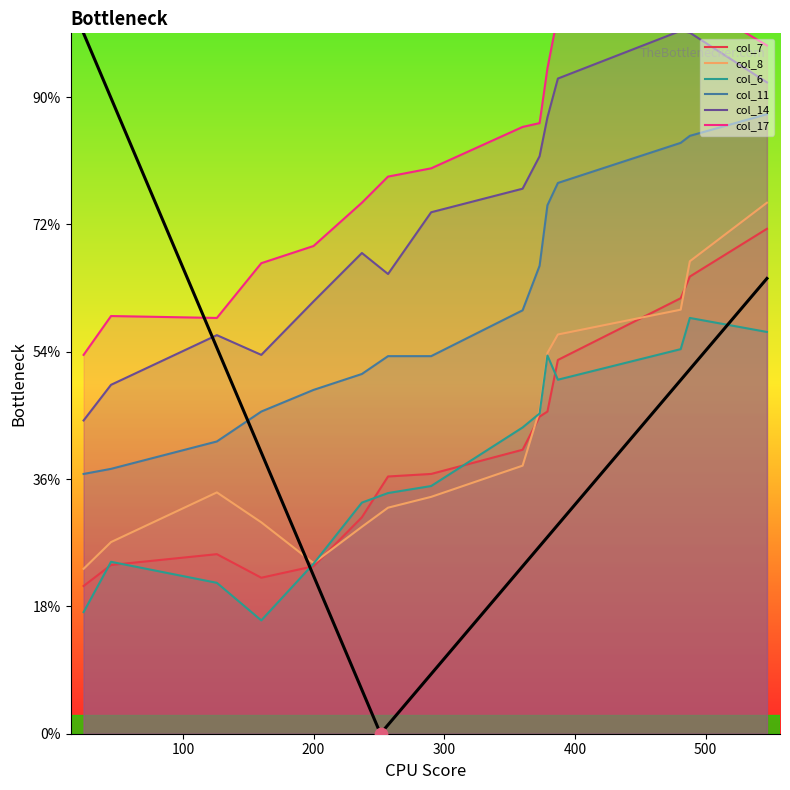

Which series reaches the maximum Y coordinate?

col_17